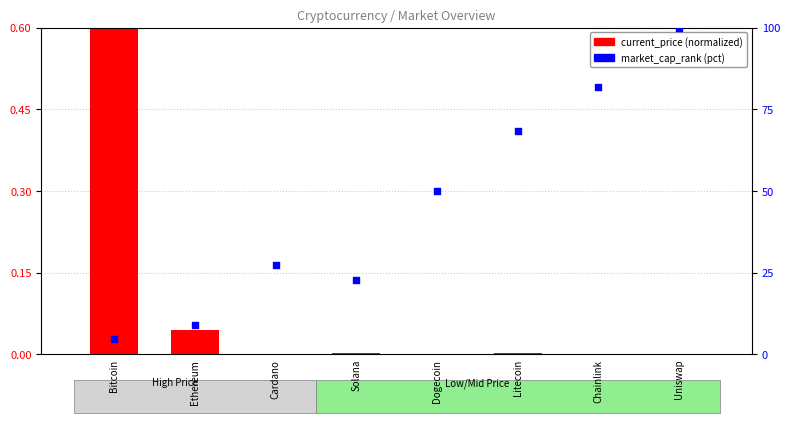

What is the total value across all series at Bitcoin?

5.1